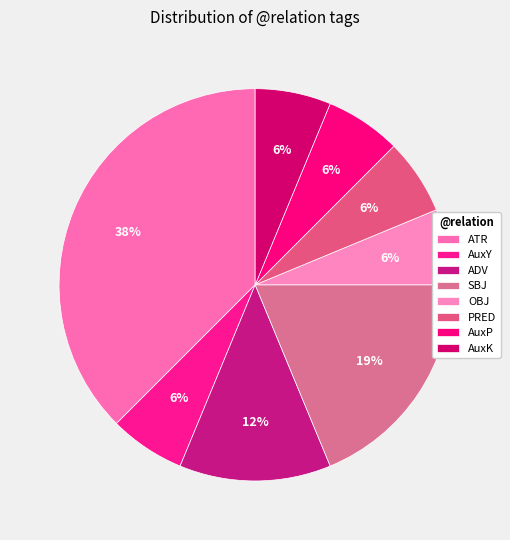

True or false: OBJ accounts for 16% of the total.

False